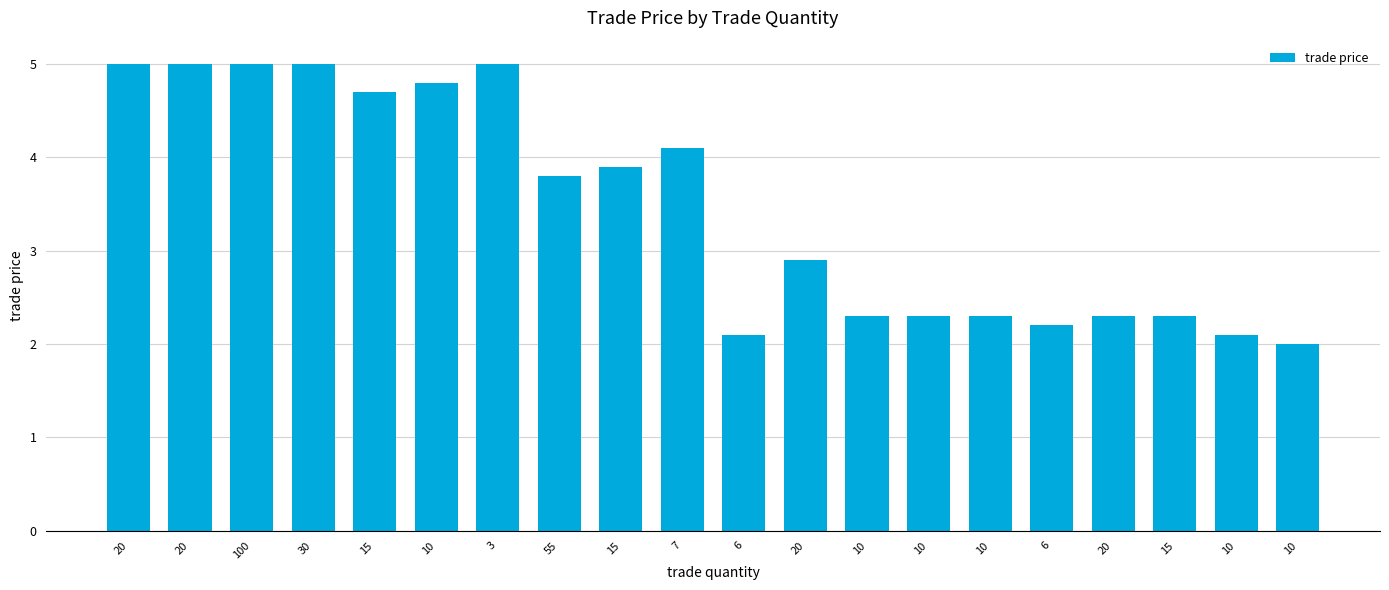

How many data points are less than 3?

10